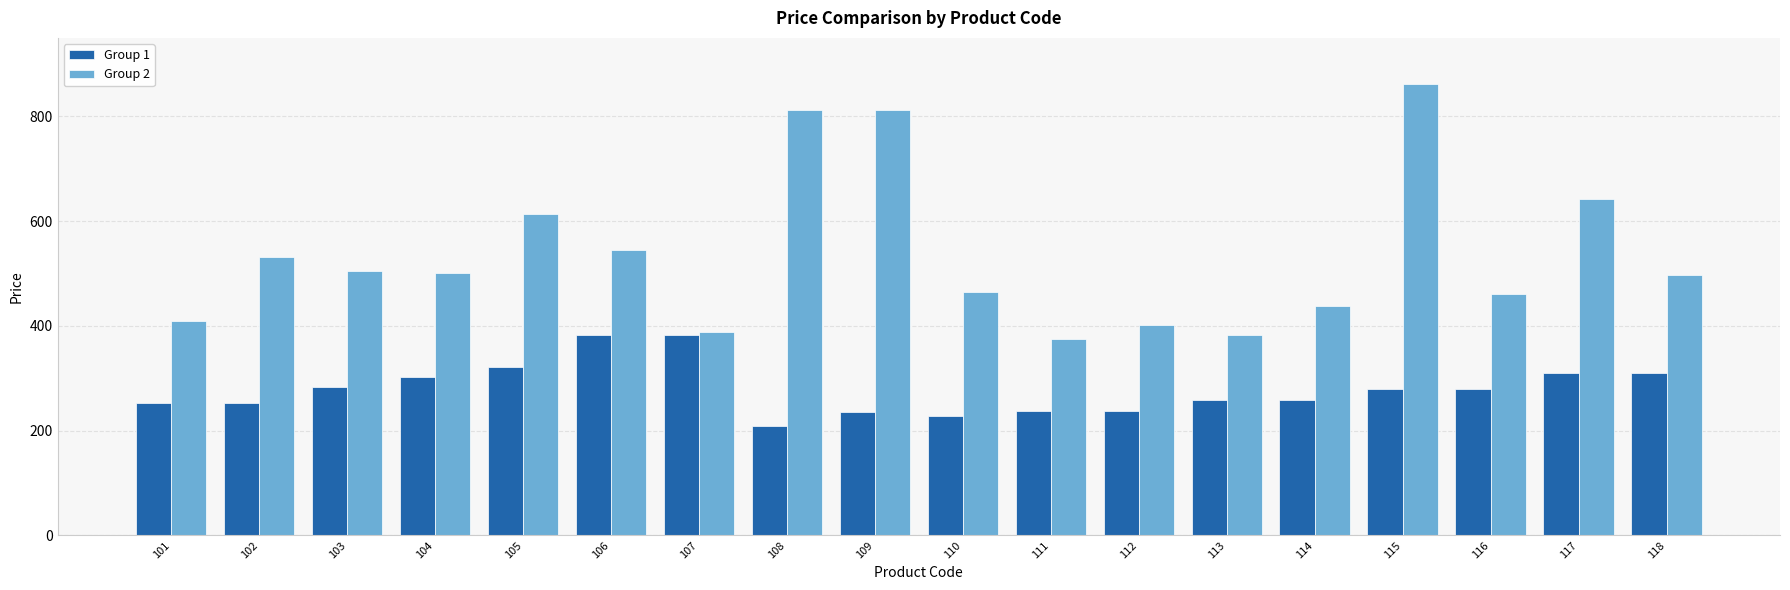

How many bars are there in each group?

2